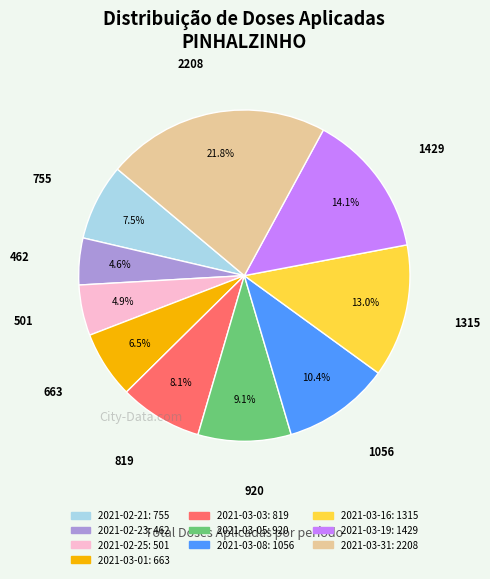

To the nearest percent, what is the difference between the 2021-02-21 and 2021-03-16 slice percentages?

6%